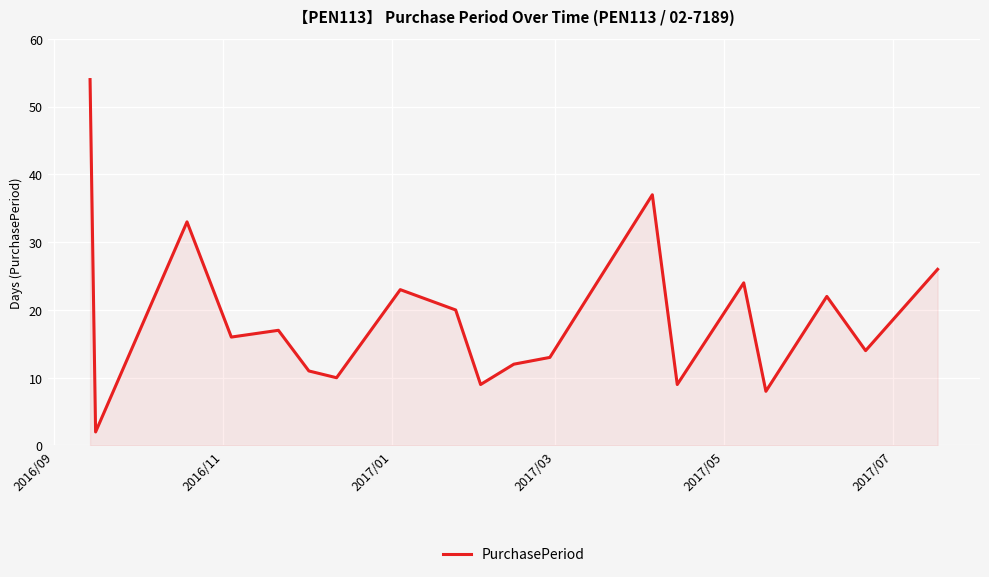

What is the sum of all values?

360